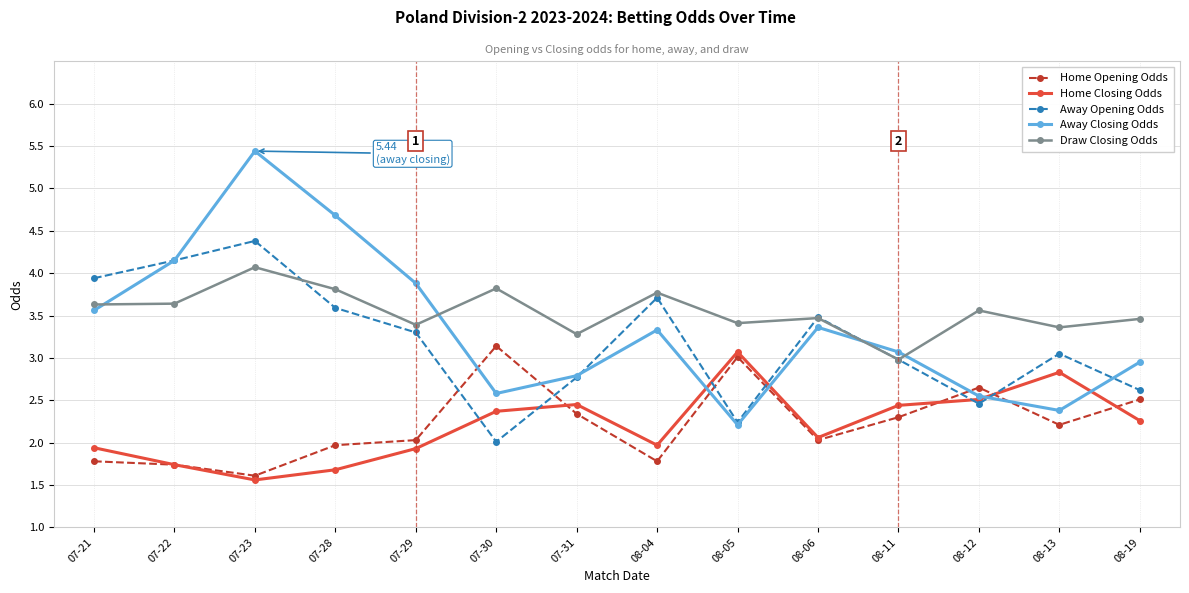

True or false: Away Closing Odds has more than 0 points higher than both neighbors.

True